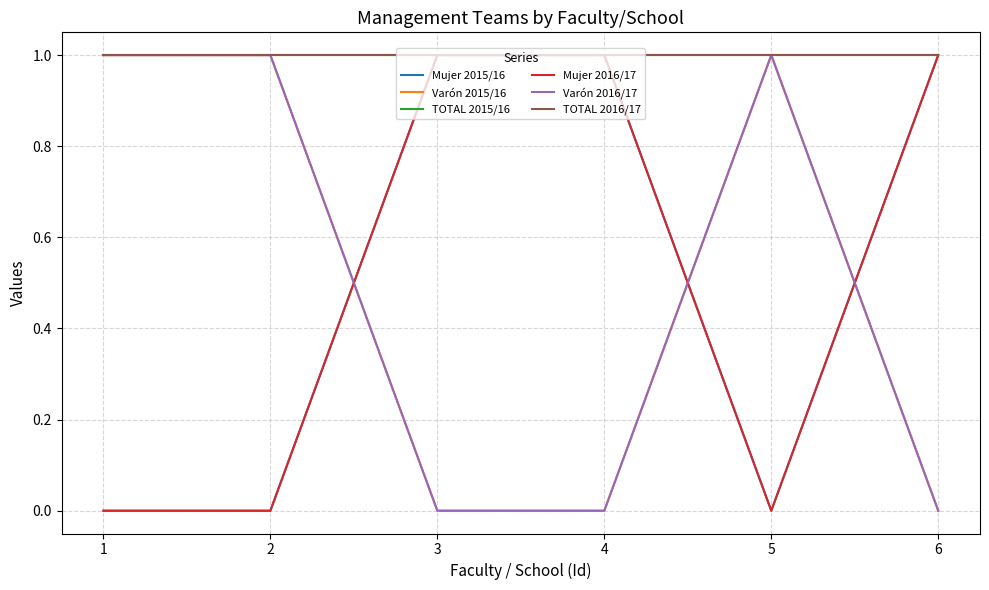

Does the chart display data point markers on the line(s)?

No